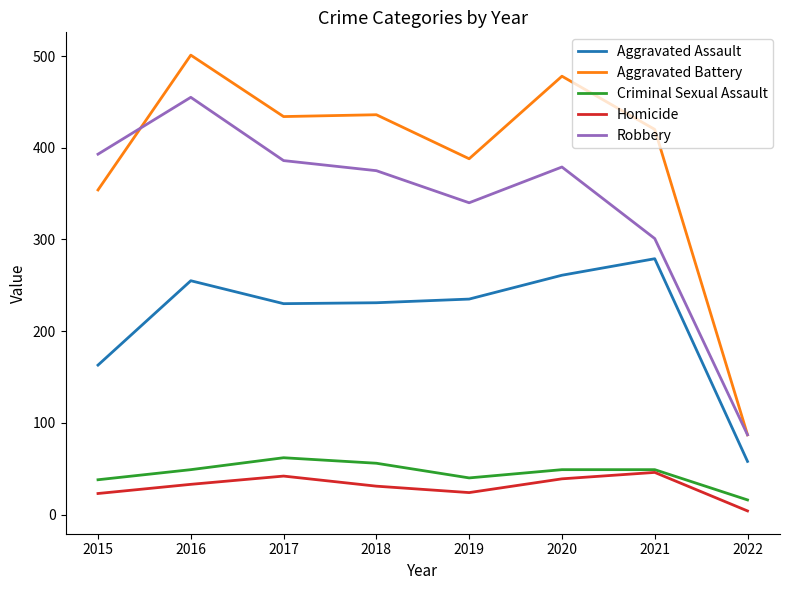

Does the chart have visible grid lines?

No